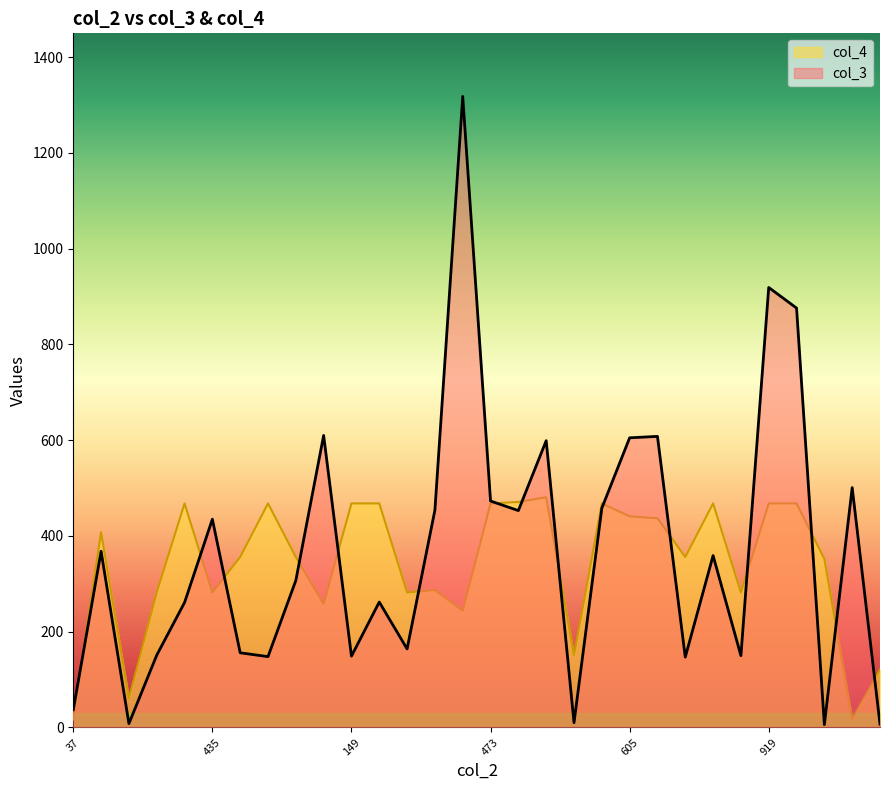

What are all the series names shown in the legend?

col_4, col_3